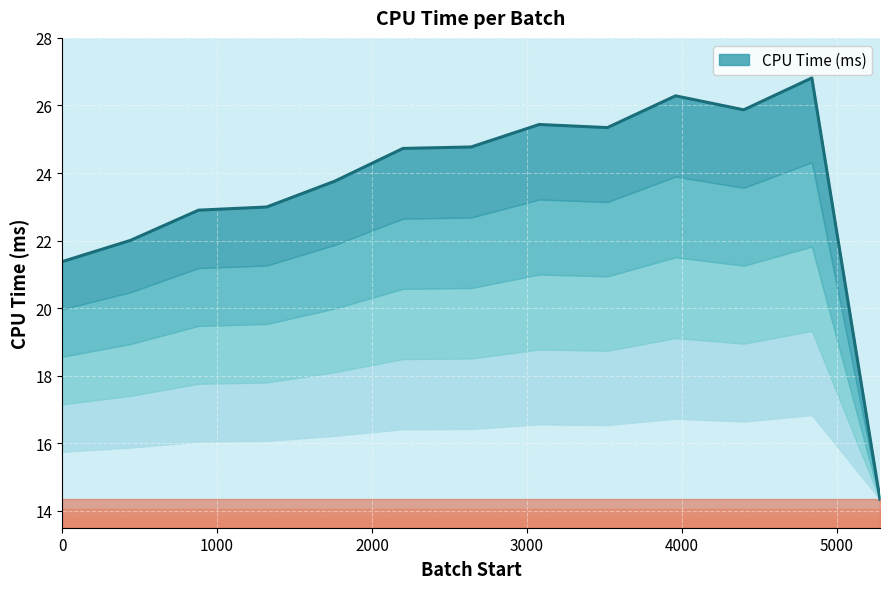

Reading left to right, list all the values displayed in this chart.

21.4	22.0	22.9	23.0	23.8	24.7	24.8	25.4	25.3	26.3	25.9	26.8	14.3